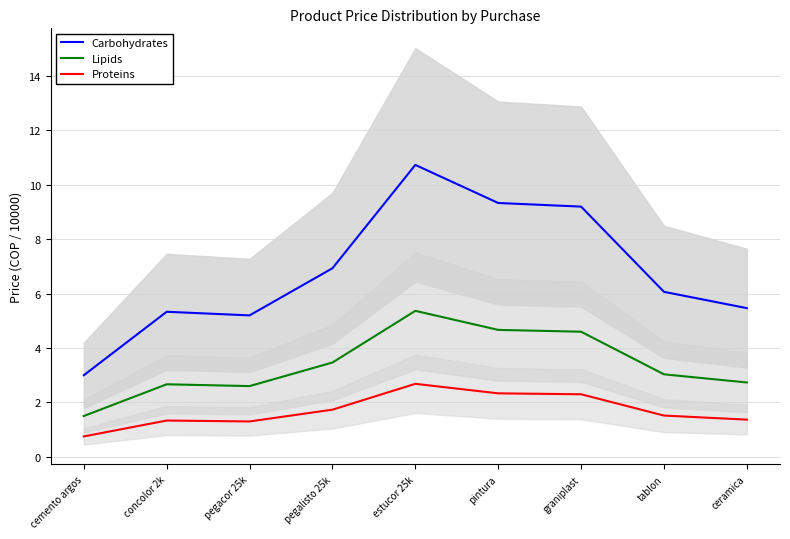

Where does the Proteins series first go above 1?

concolor 2k